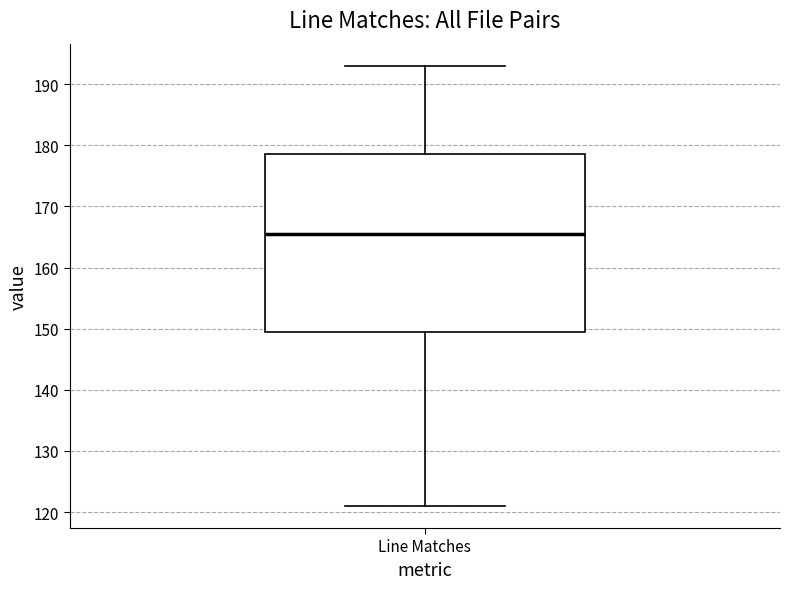

Transcribe this box plot: give where the median line is, the range the box spans, and where the two whiskers end, as read against the y-axis. The values are not printed on the chart, so give them approximately, as read against the axis.

median 166, box 150 to 179, whiskers 121 to 193